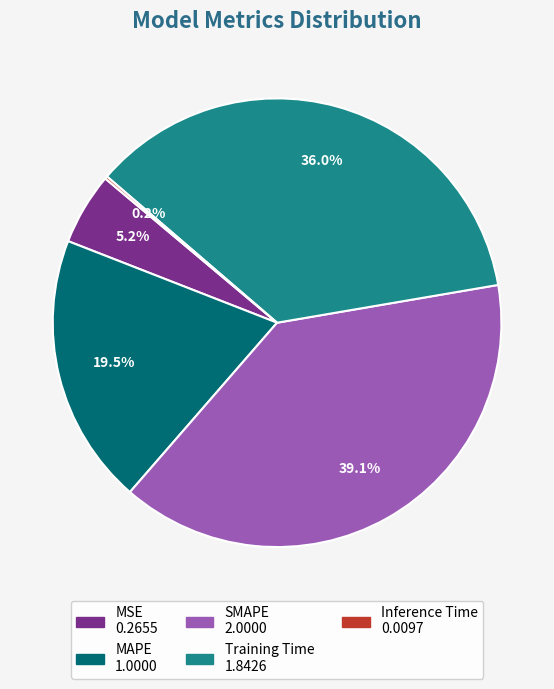

Which has a higher value, MSE or Training Time?

Training Time